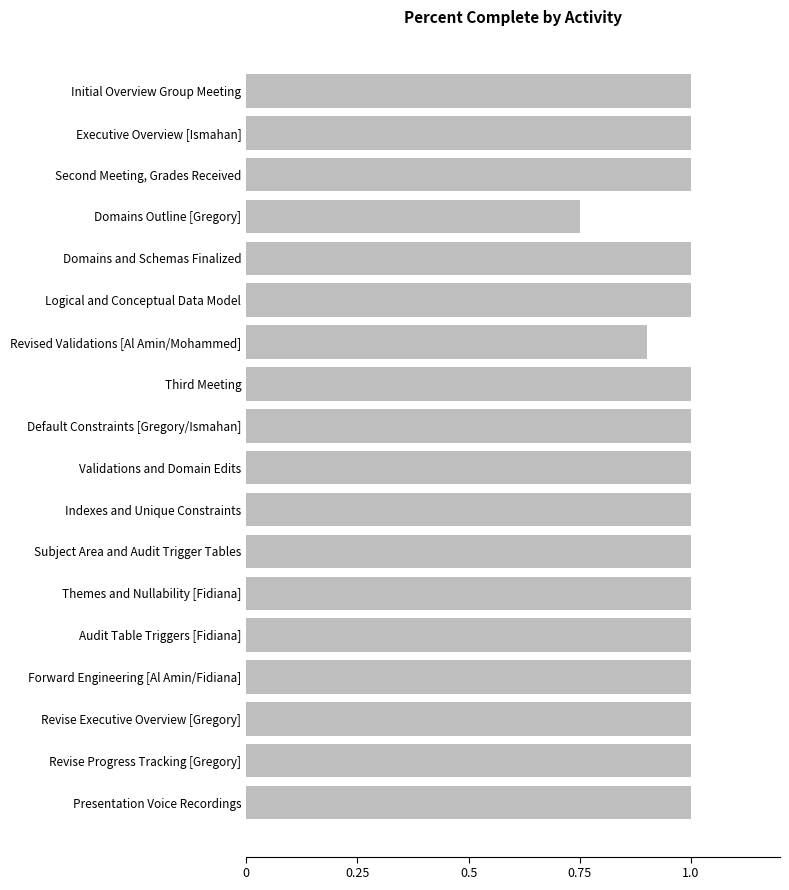

Does the chart contain stacked bars?

No